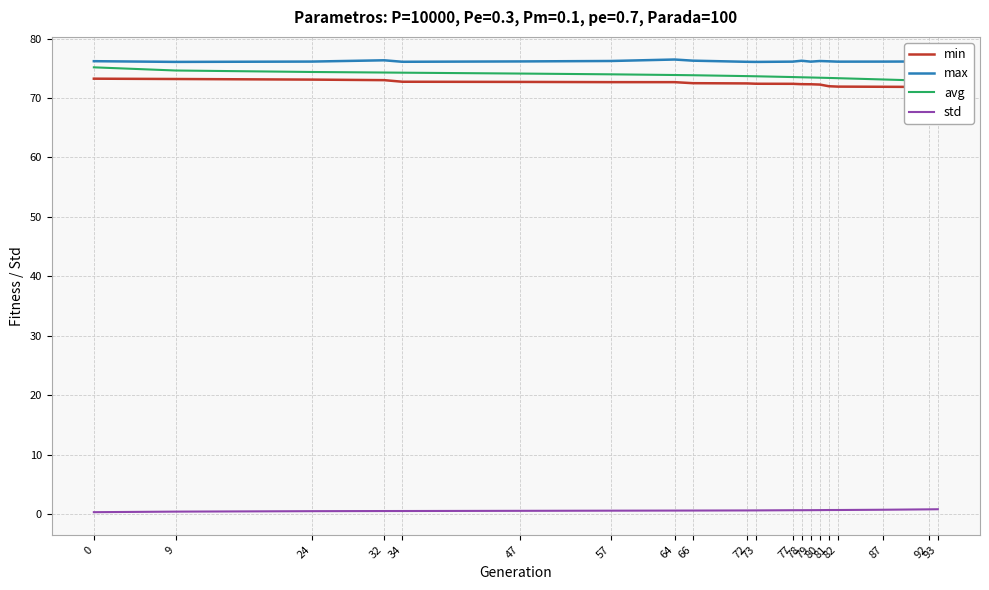

True or false: max and avg cross at least once.

False